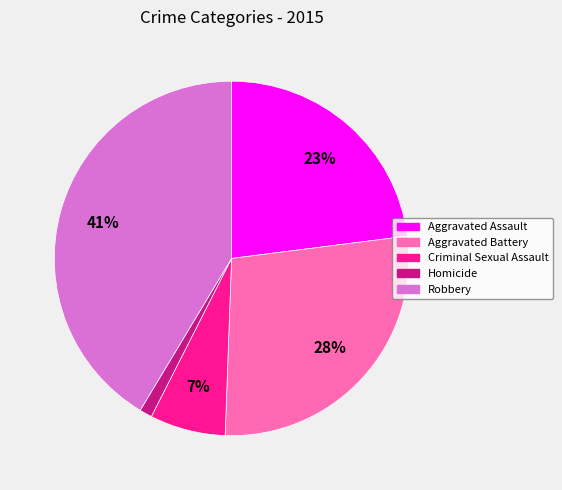

True or false: Aggravated Battery accounts for 37% of the total.

False